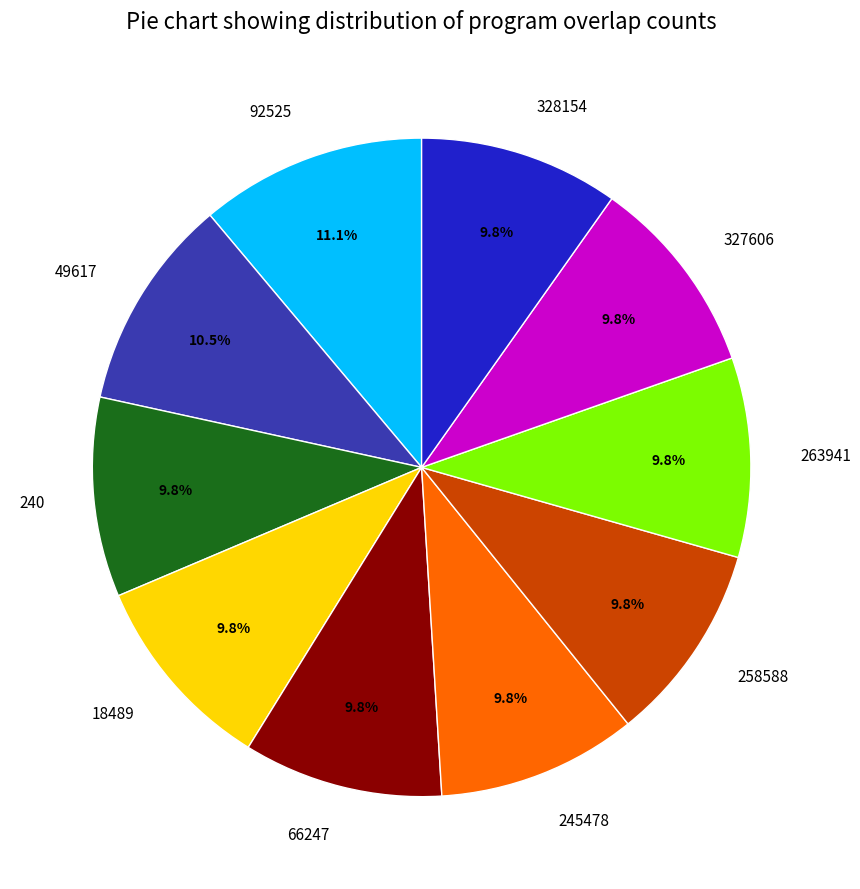

Between 92525 and 49617, which is larger?

92525